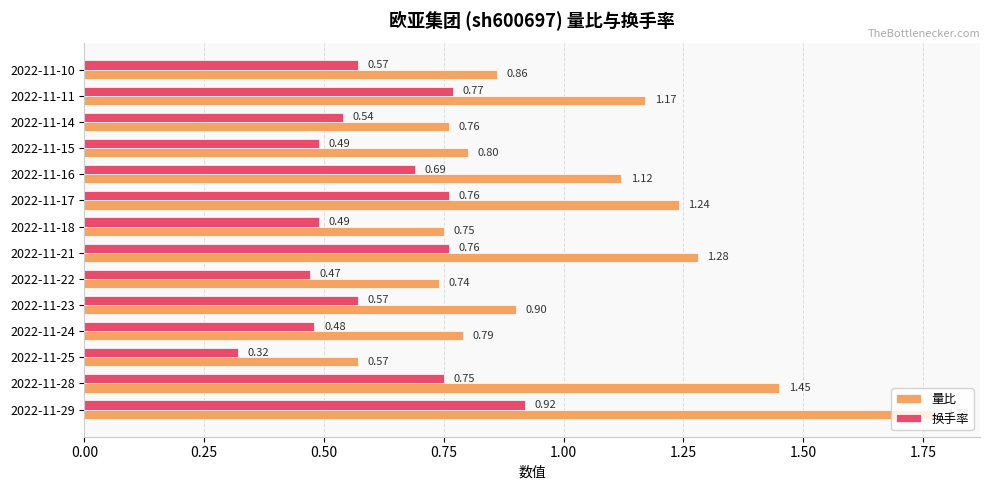

List the series in order of their peak value, lowest first.

换手率, 量比